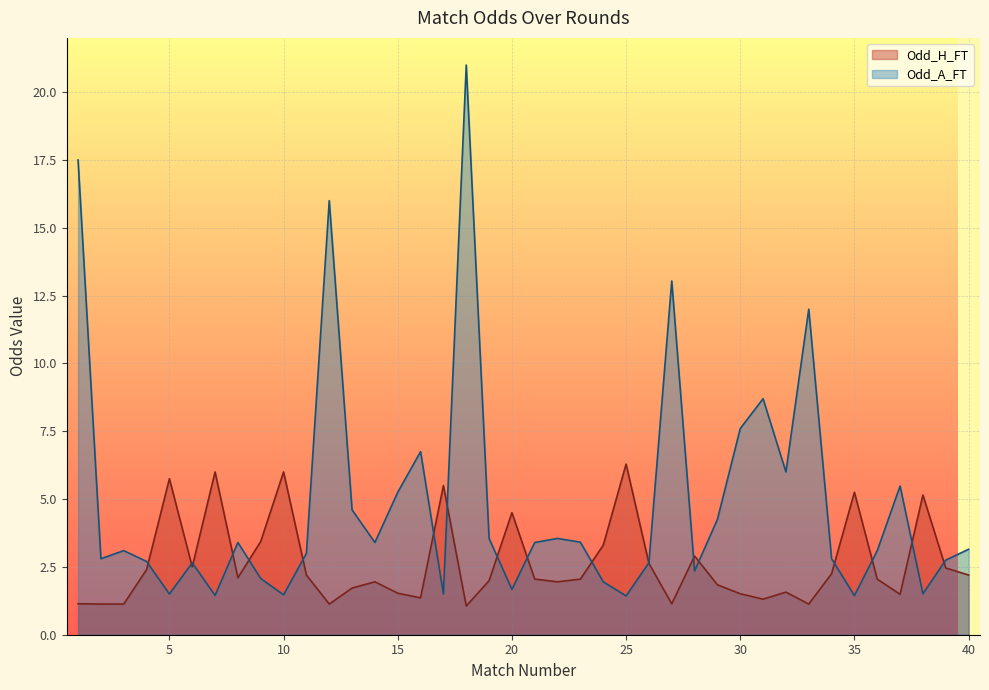

What is the difference between the Odd_H_FT values at 21 and 12?

0.9